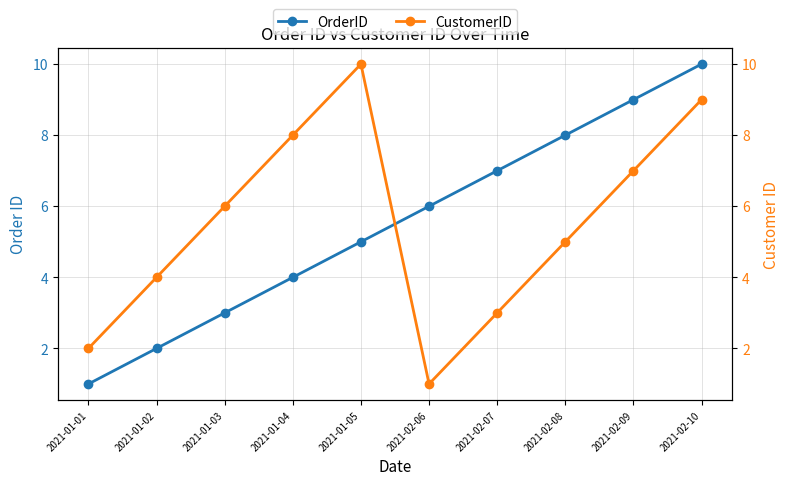

What are all the series names shown in the legend?

OrderID, CustomerID